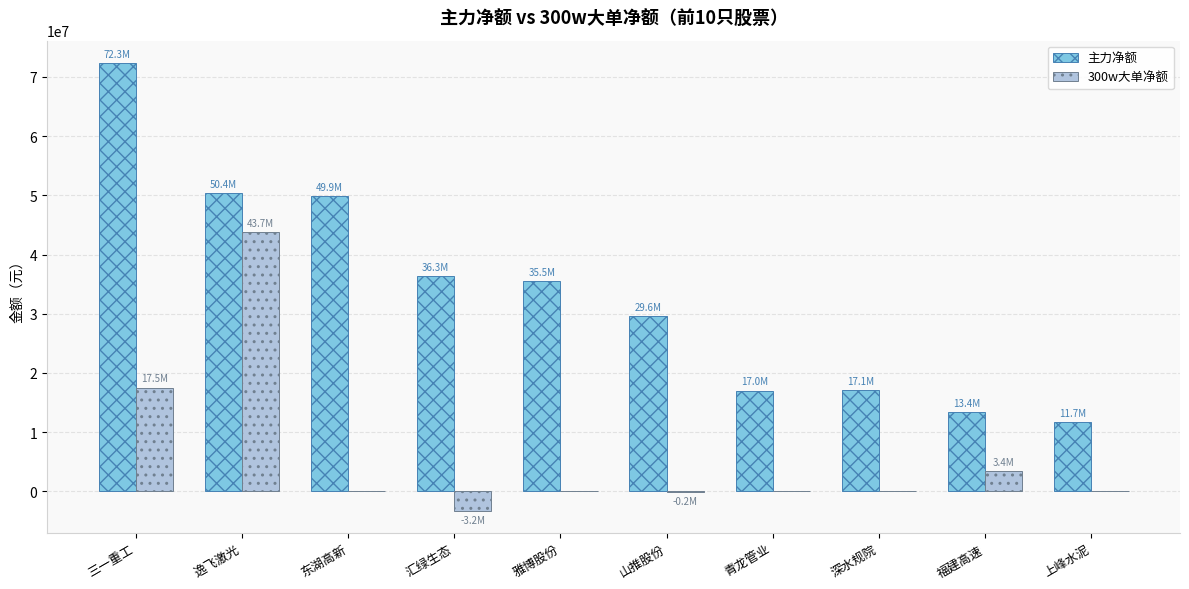

What is the maximum value shown in the chart?

72321033